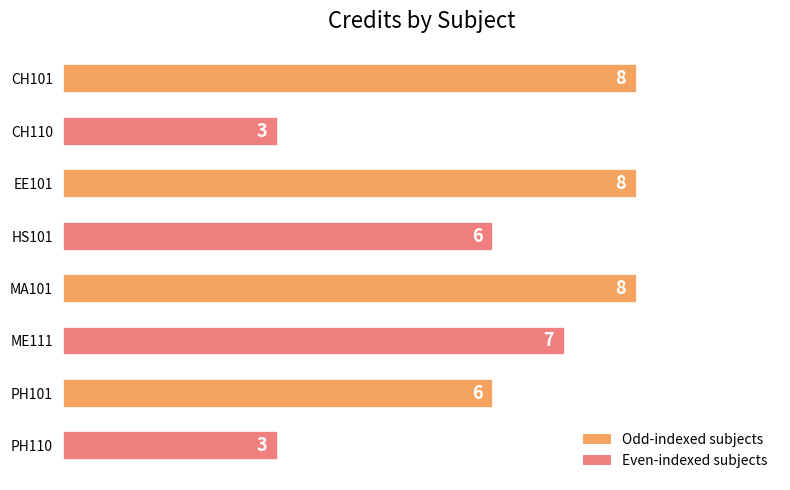

What is the sum of all values?

49